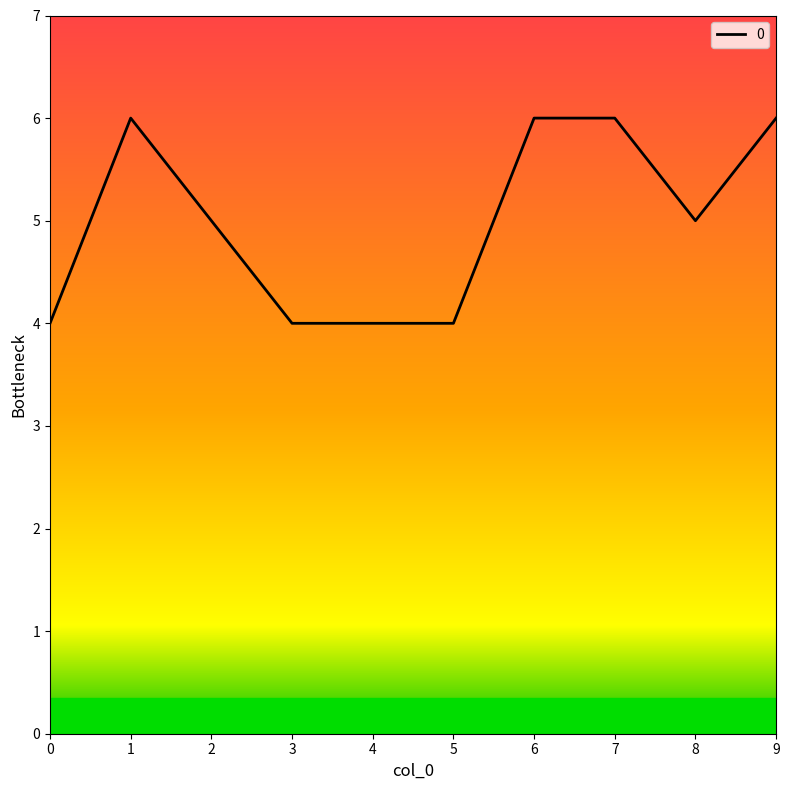

What is the ratio of the value at 1 to the value at 2?

1.2